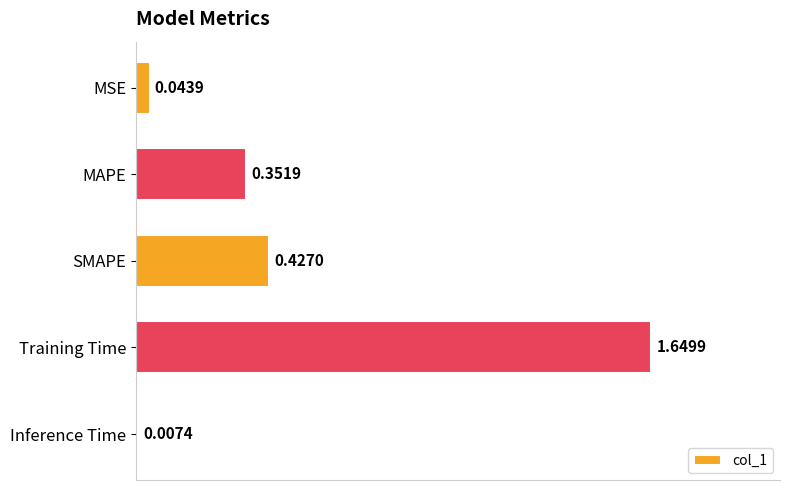

Which label corresponds to the largest value in the chart?

Training Time